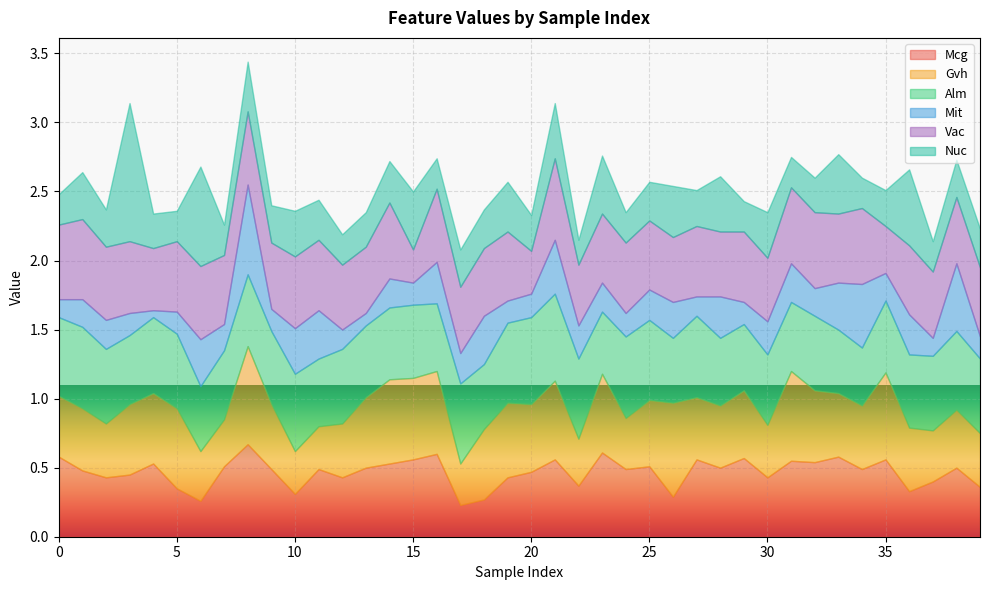

At 38, list the series in order from largest to smallest.

Alm, Mcg, Mit, Vac, Gvh, Nuc